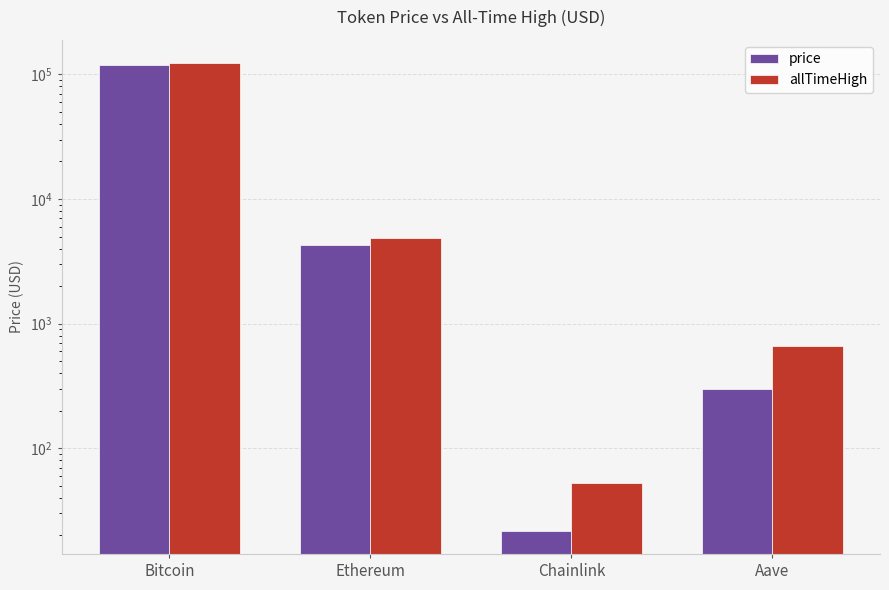

What is the maximum value shown in the chart?

122838.0